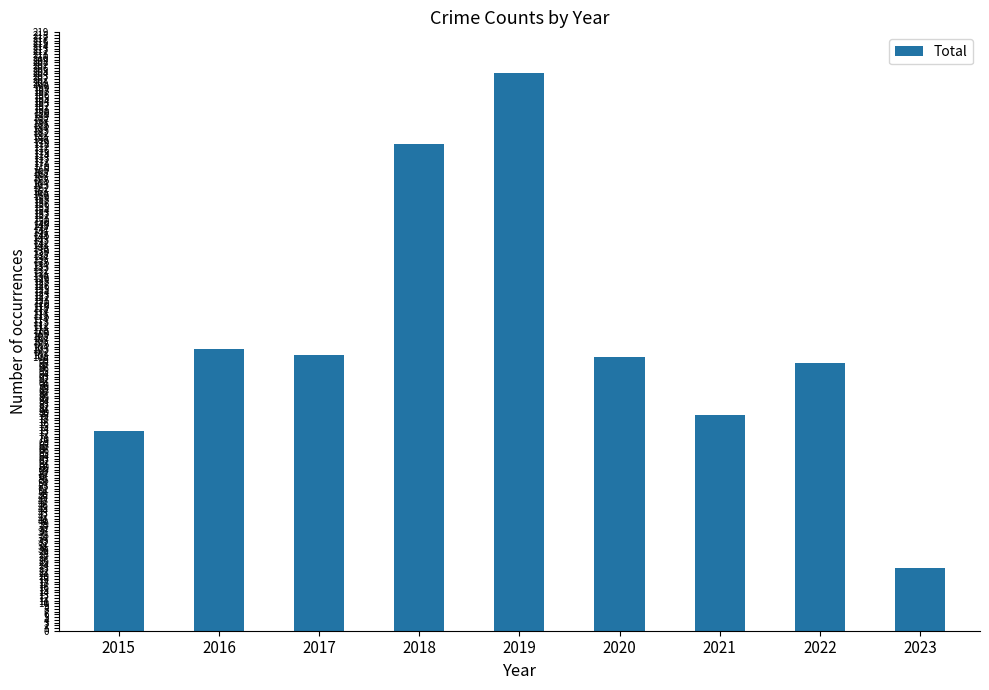

What is the sum of the values at 2023 and 2021?

102